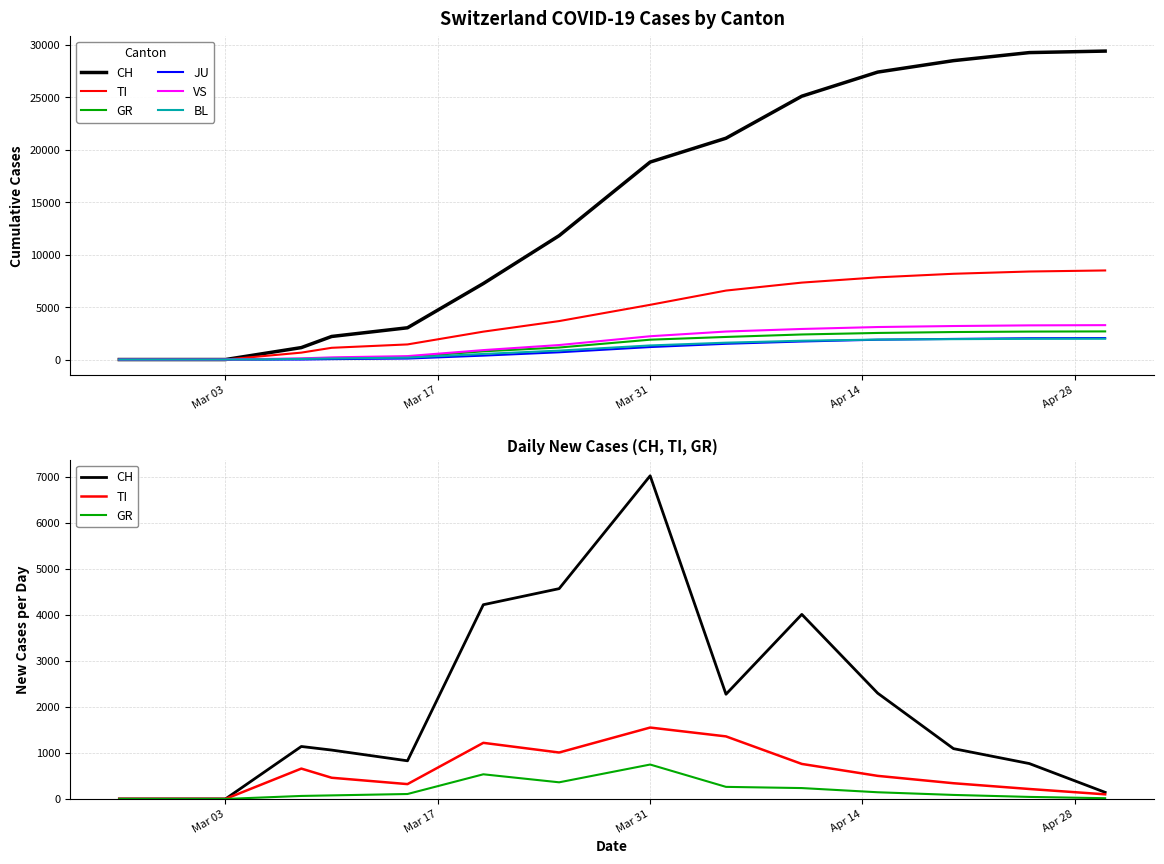

Which series has the largest total across all categories?

CH